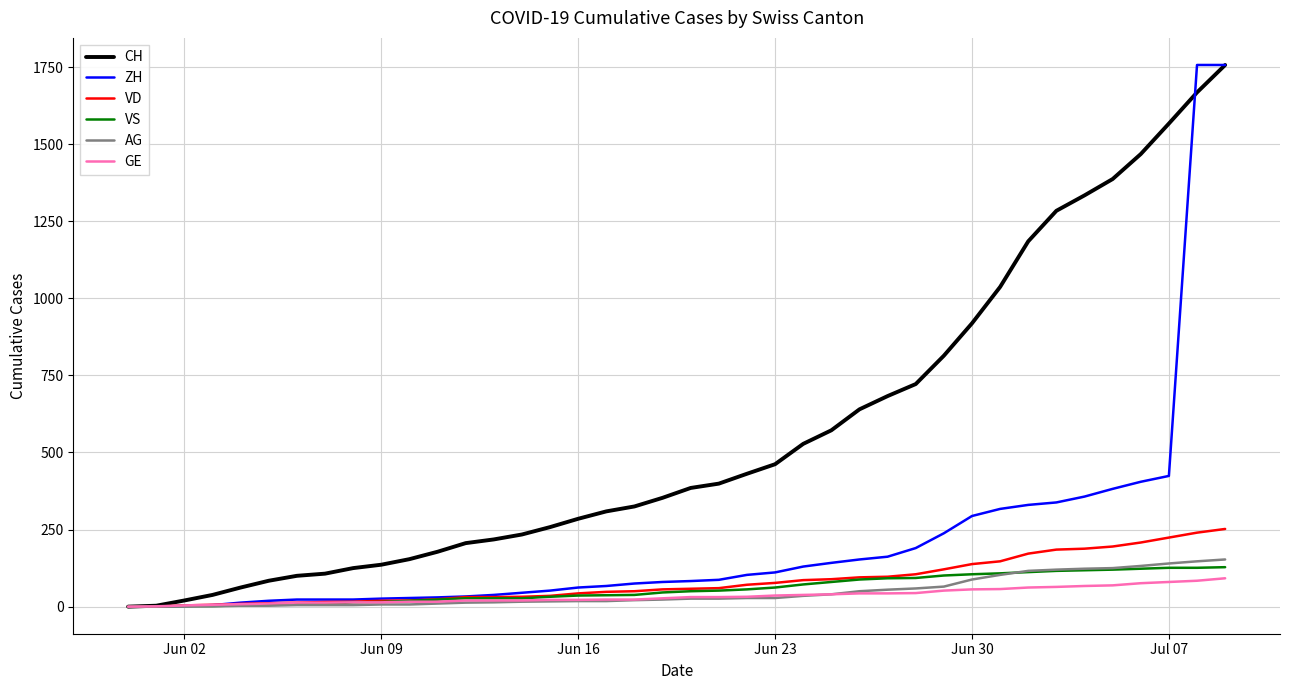

Which series has the largest total across all categories?

CH